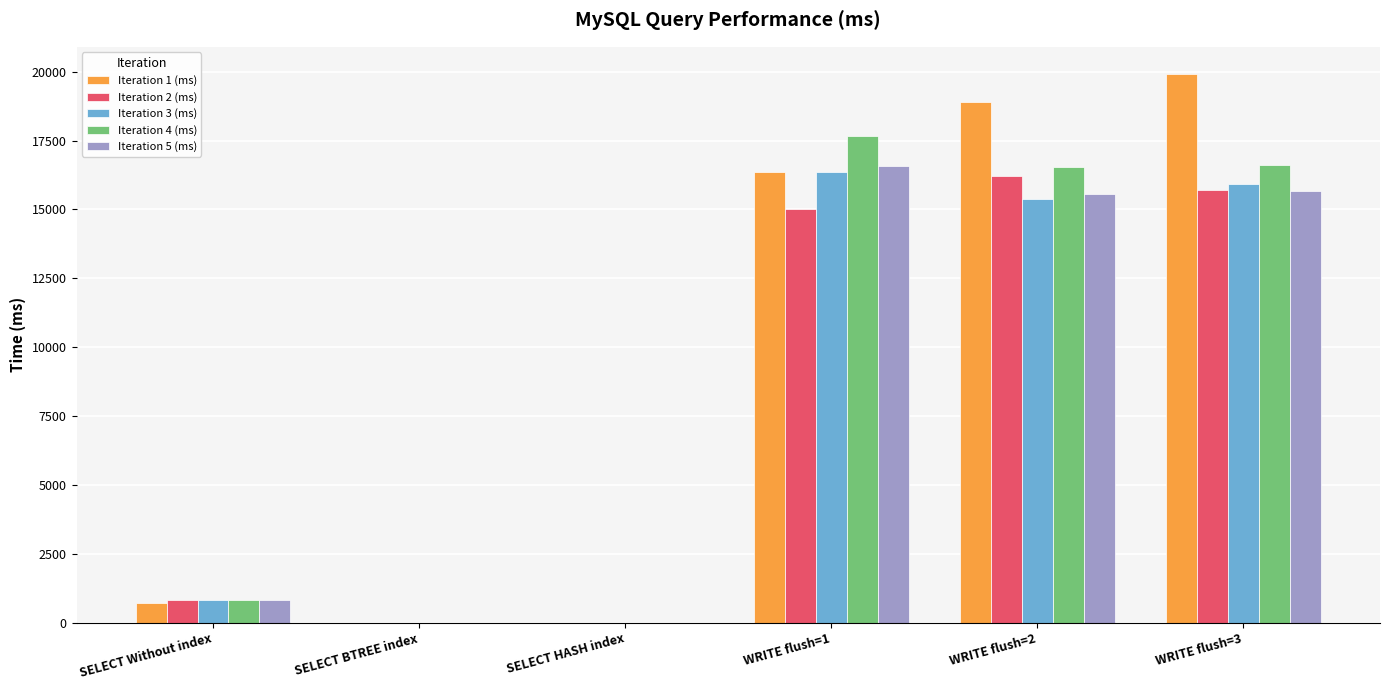

Which category has the highest value across all series?

WRITE flush=3